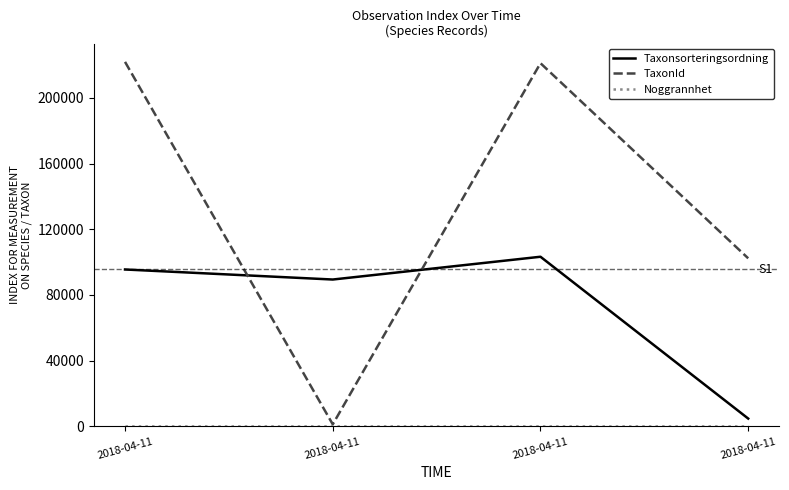

Does the chart have visible grid lines?

No